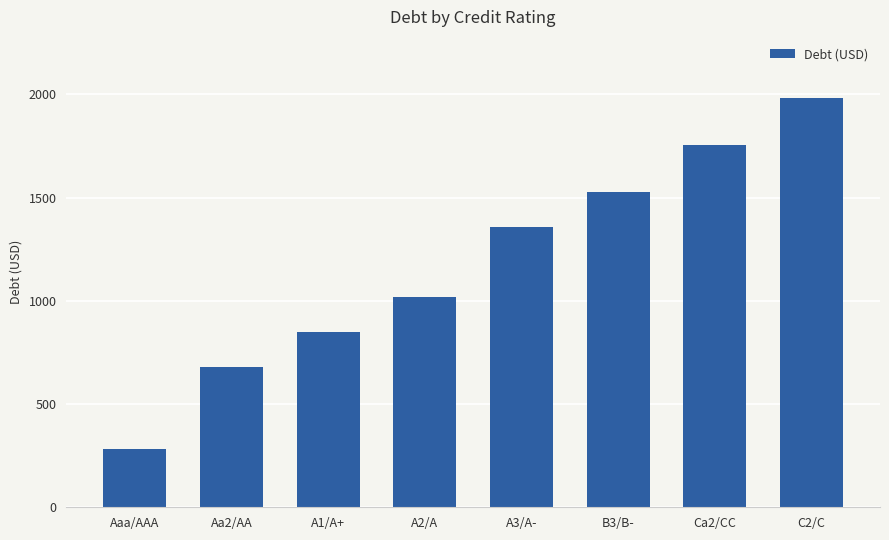

What is the label of the 3rd bar from the right?

B3/B-